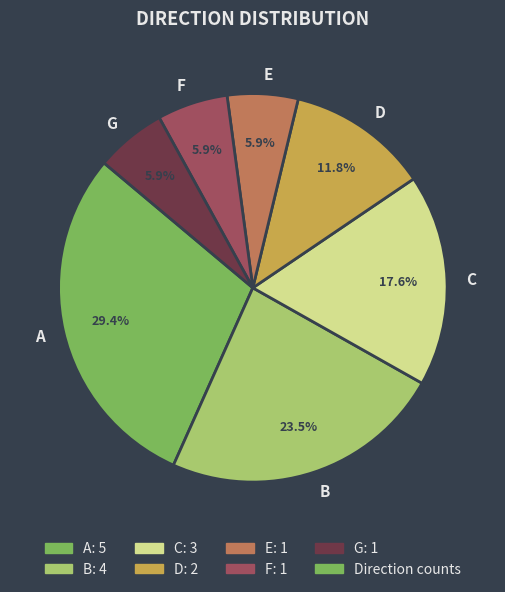

To the nearest percent, what is the difference between the largest and smallest slice percentages?

24%